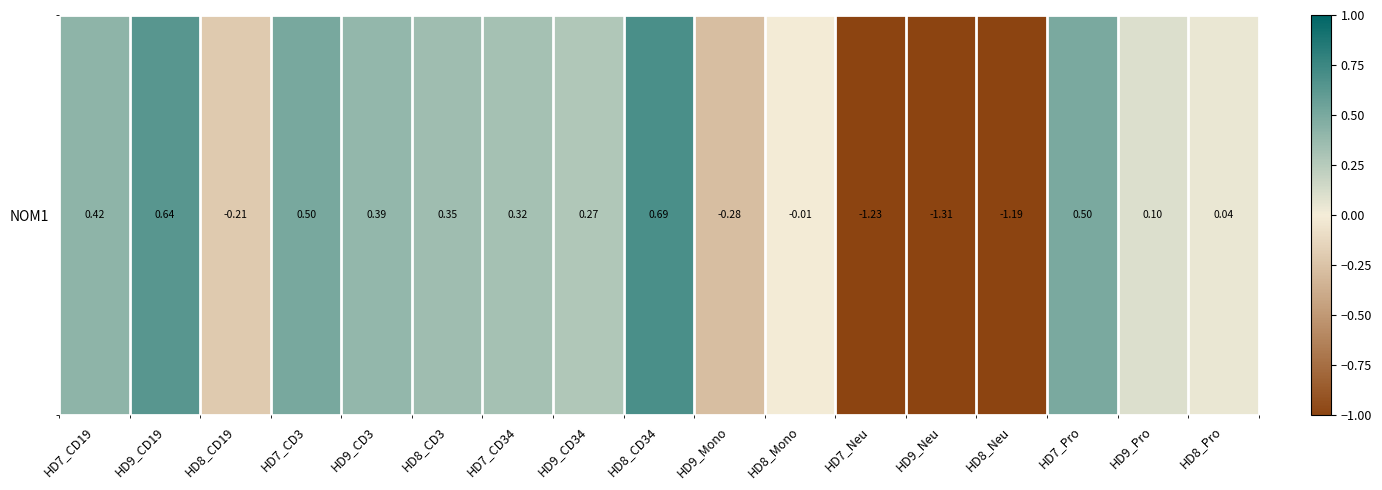

How many values are above zero?

11